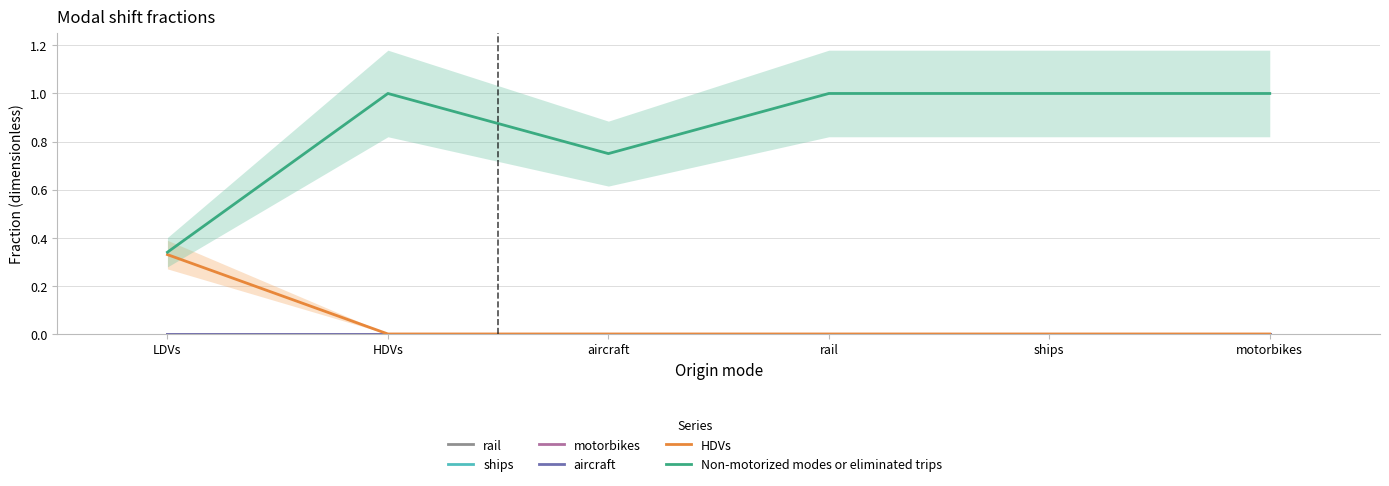

How many lines are shown in the chart?

6